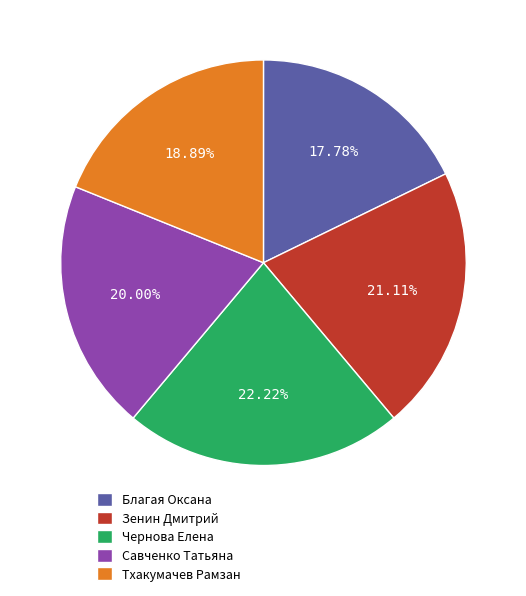

Do Тхакумачев Рамзан and Зенин Дмитрий together represent more than half of the pie?

No